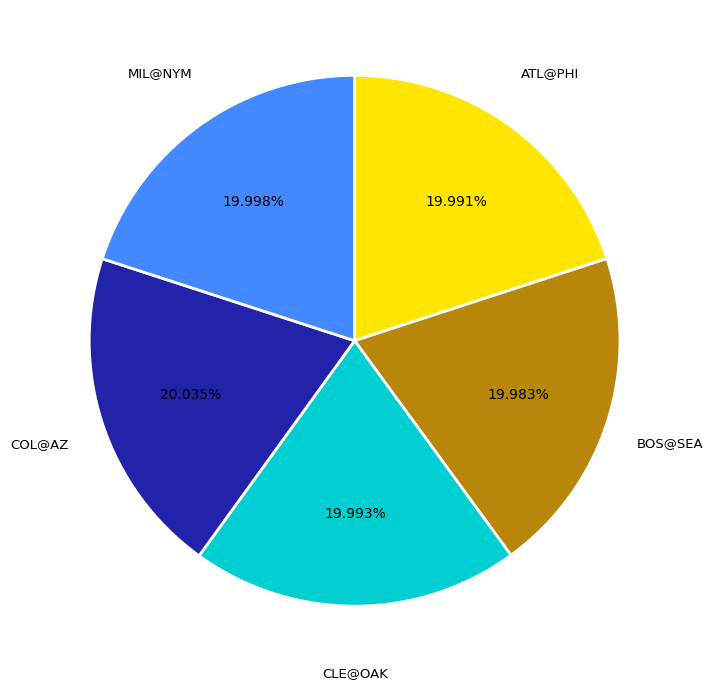

Does any single category account for the majority?

No